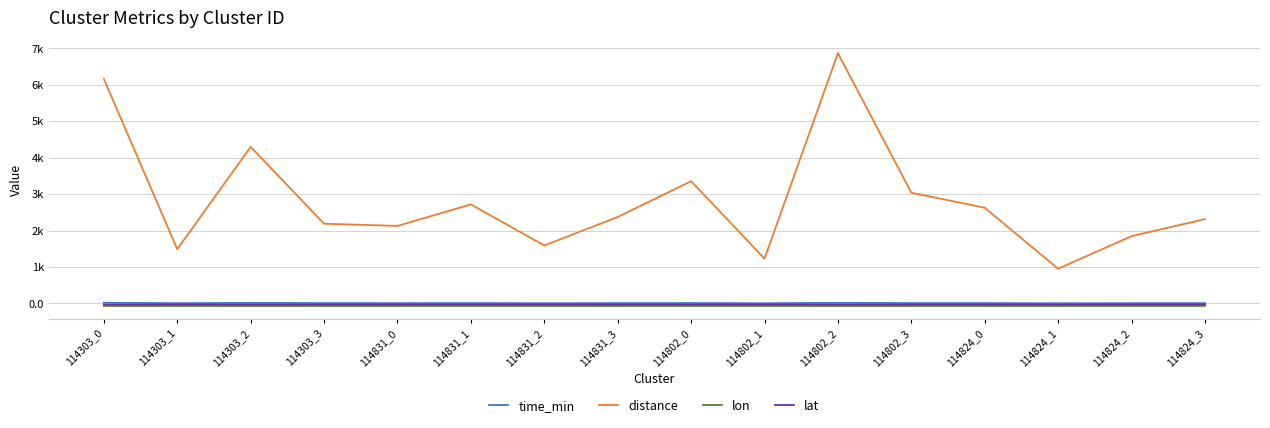

Which label corresponds to the largest value in the chart?

114802_2